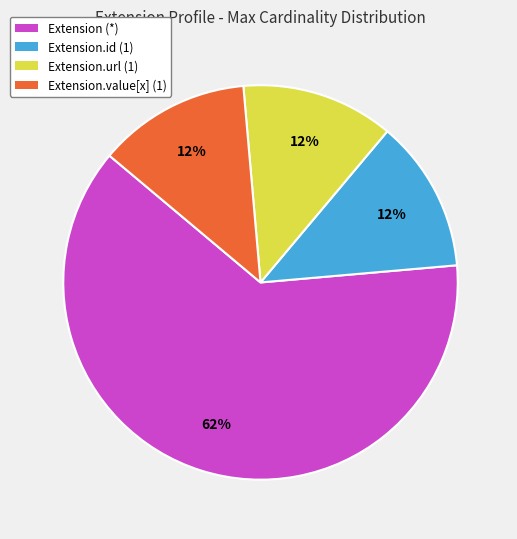

How many segments does this pie chart have?

4